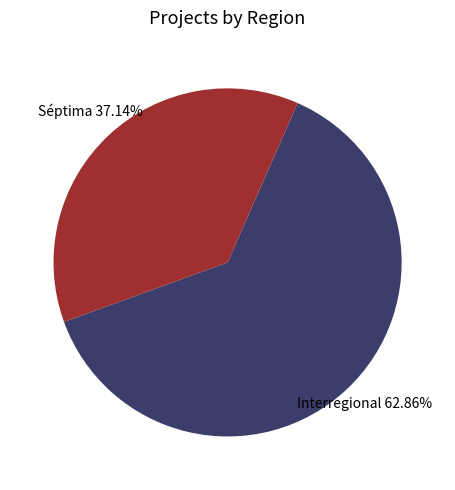

Count the number of slices in the pie.

2